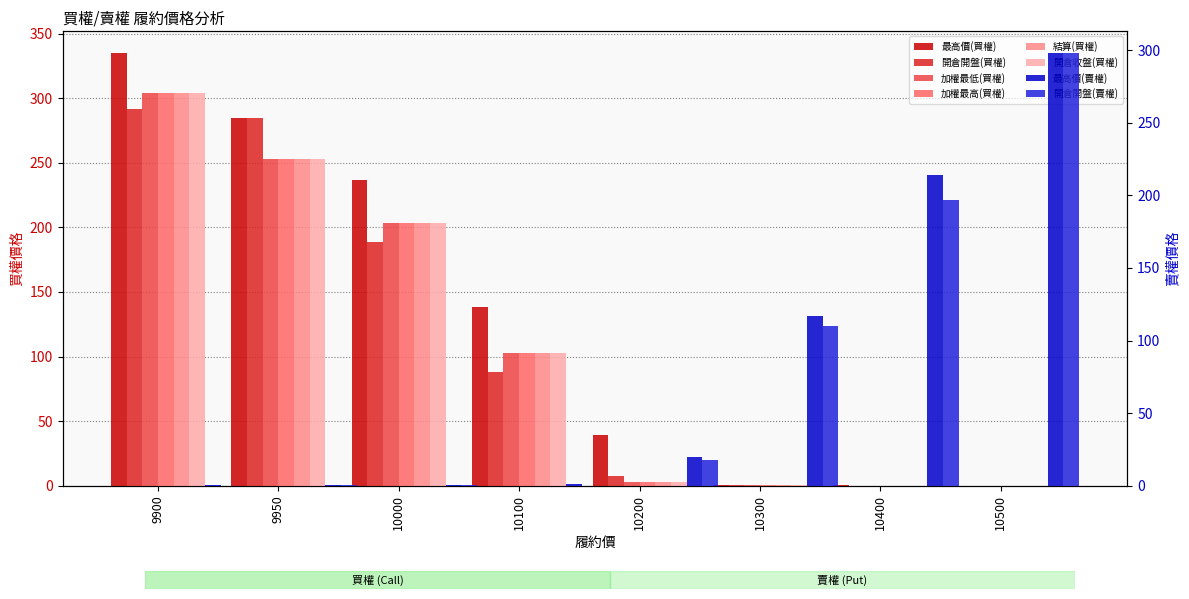

What is the total value across all series at 10100?

638.0